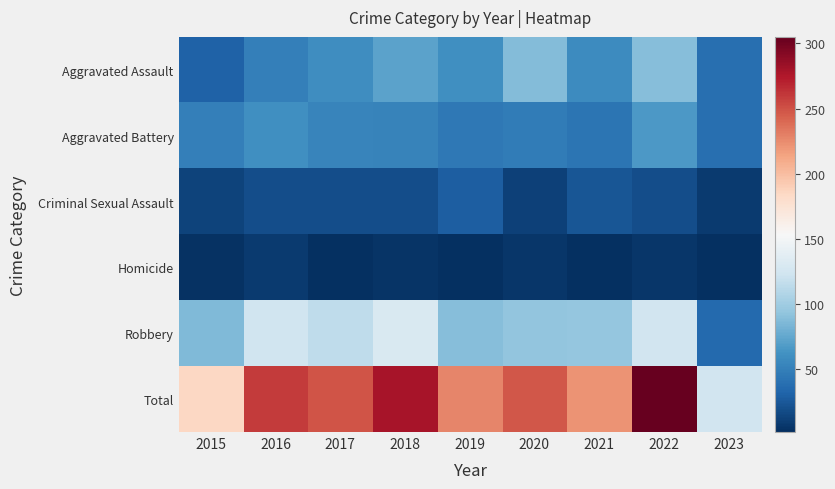

Which series has the widest spread of values?

Total